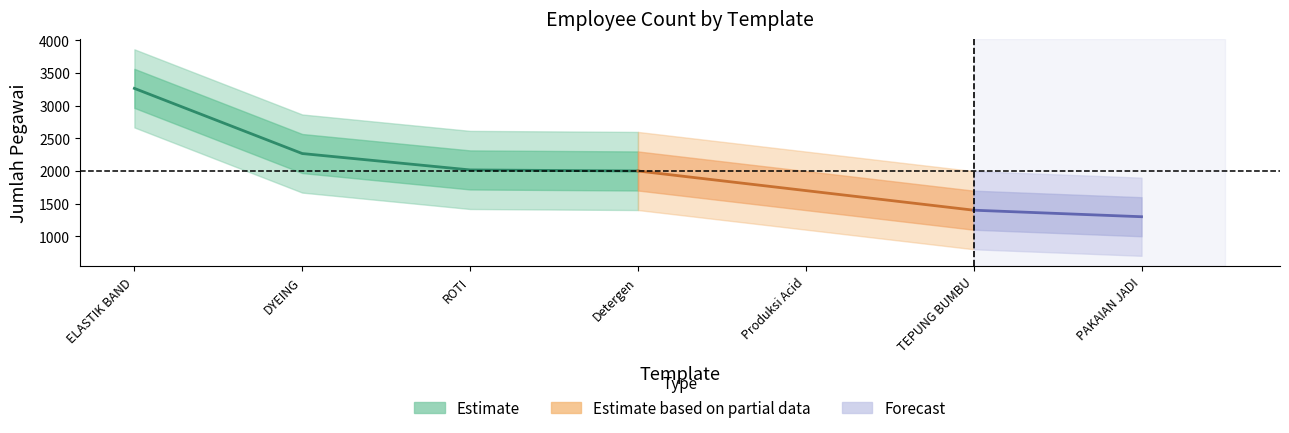

True or false: there are more than 1 points higher than both neighbors.

False